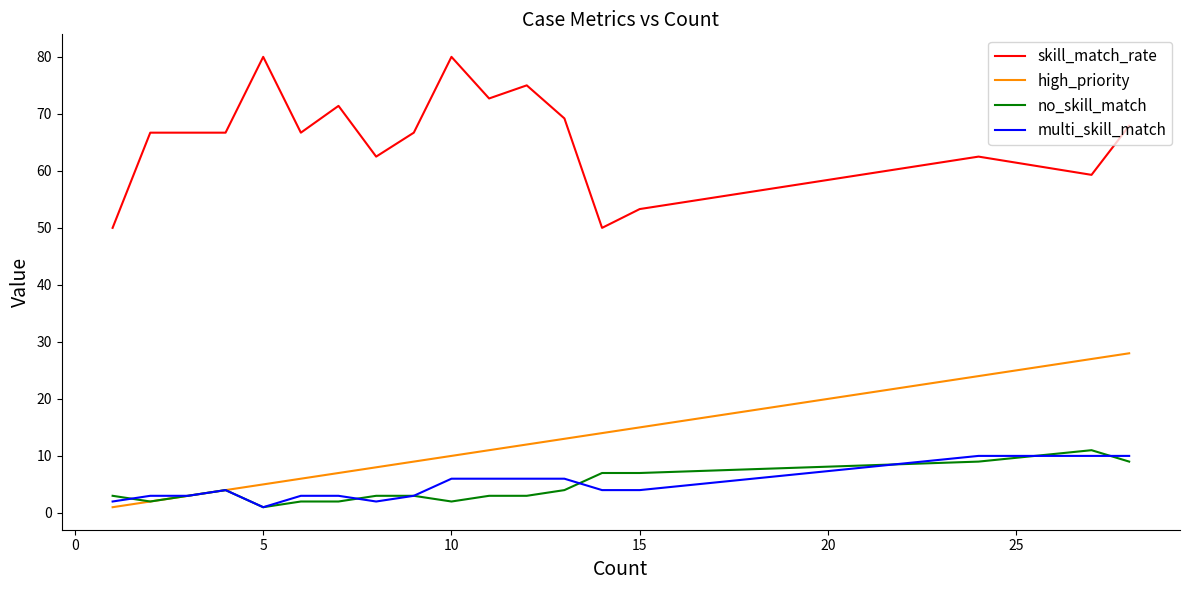

What is the maximum value shown in the chart?

80.0